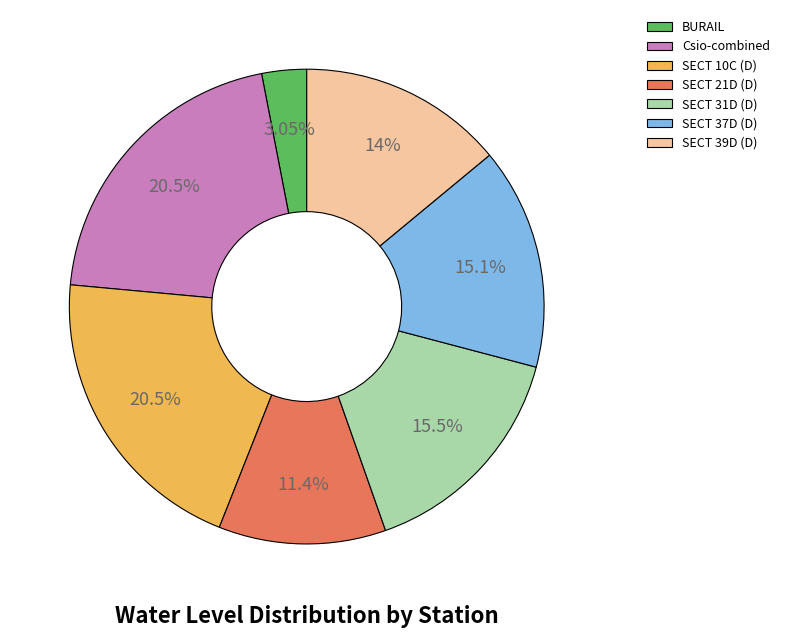

To the nearest percent, what percentage of the pie is Csio-combined?

20%